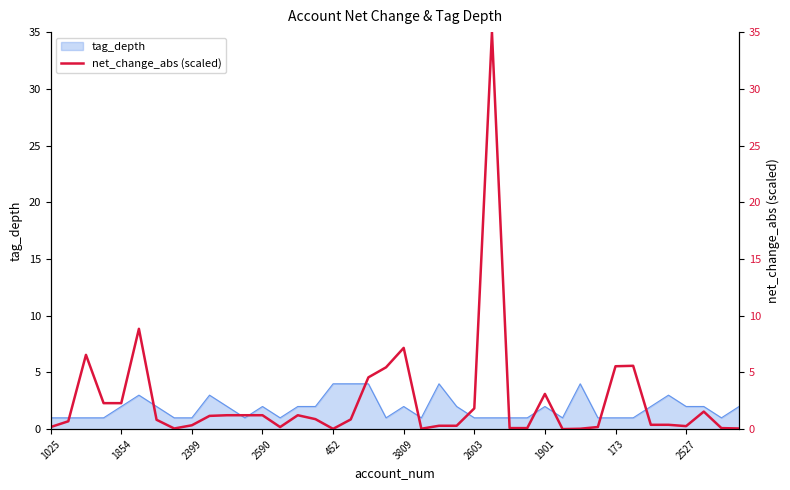

The value at 10 is 0.3. True or false?

False